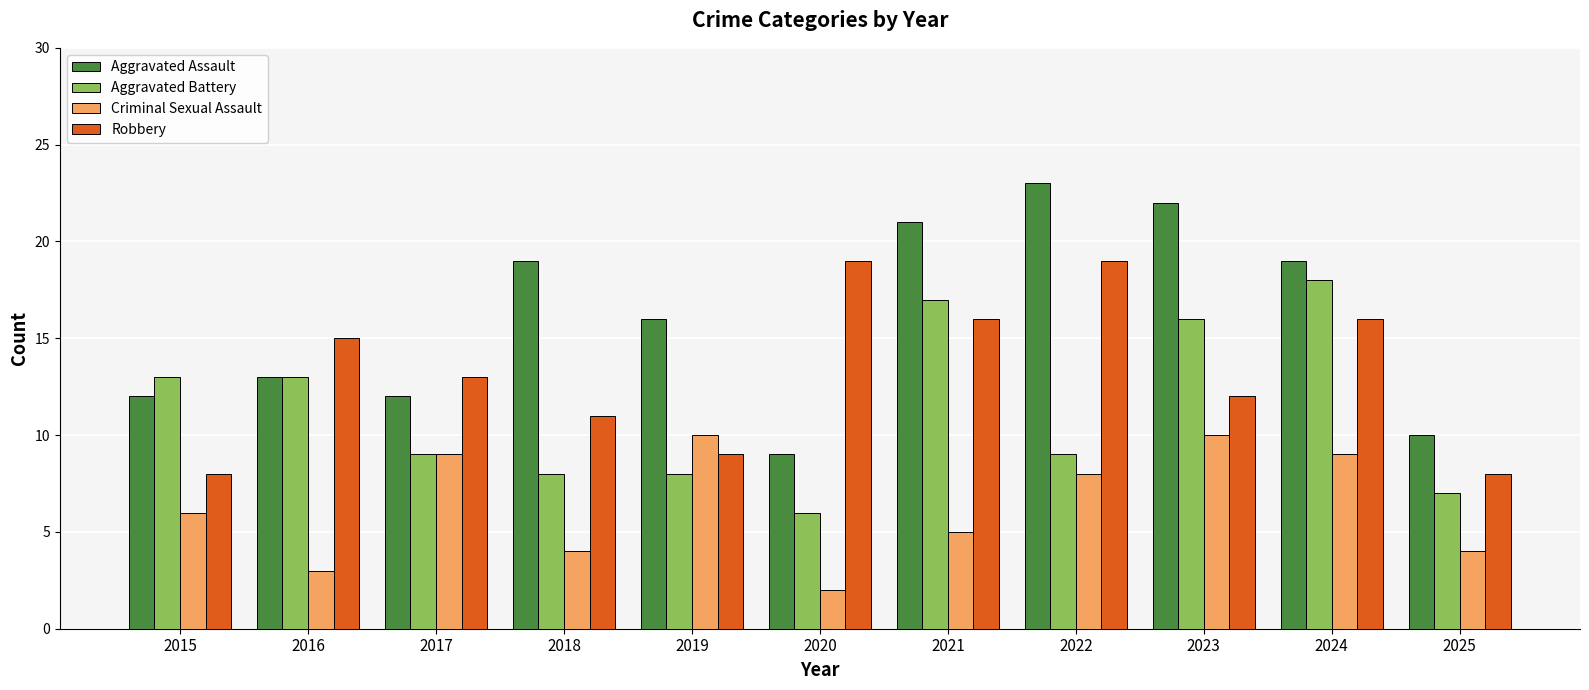

List the series in order of their overall mean, highest first.

Aggravated Assault, Robbery, Aggravated Battery, Criminal Sexual Assault